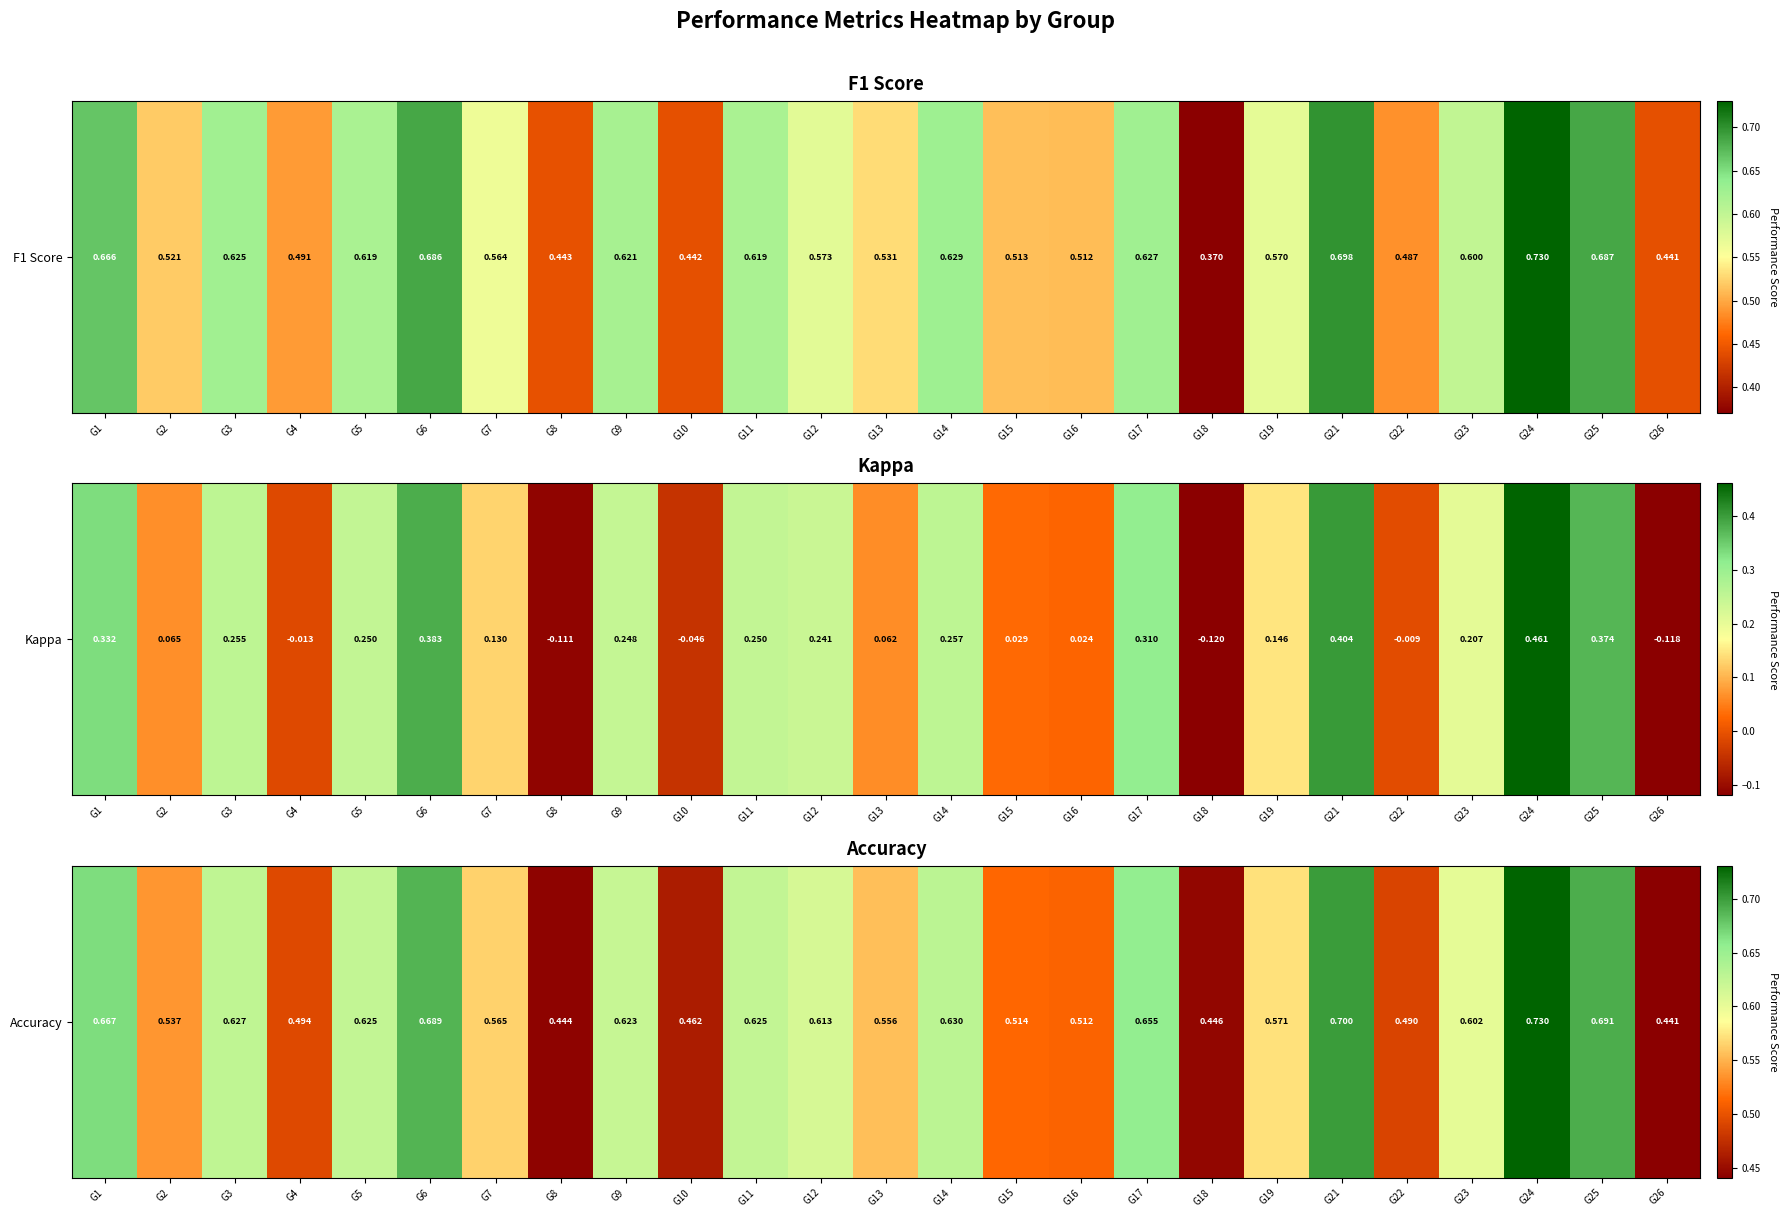

Reading left to right, extract all data points from this chart.

0.7	0.5	0.6	0.5	0.6	0.7	0.6	0.4	0.6	0.5	0.6	0.6	0.6	0.6	0.5	0.5	0.7	0.4	0.6	0.7	0.5	0.6	0.7	0.7	0.4